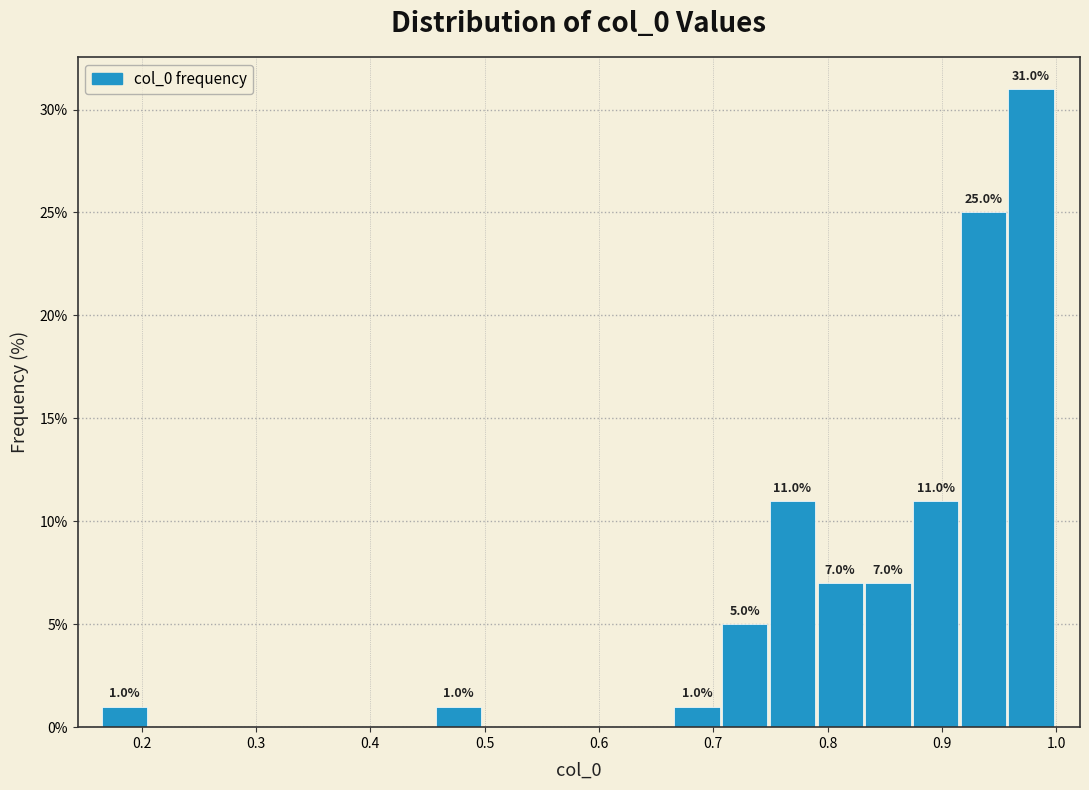

Over which range of the x-axis is the bar tallest?

0.96 to 1.00